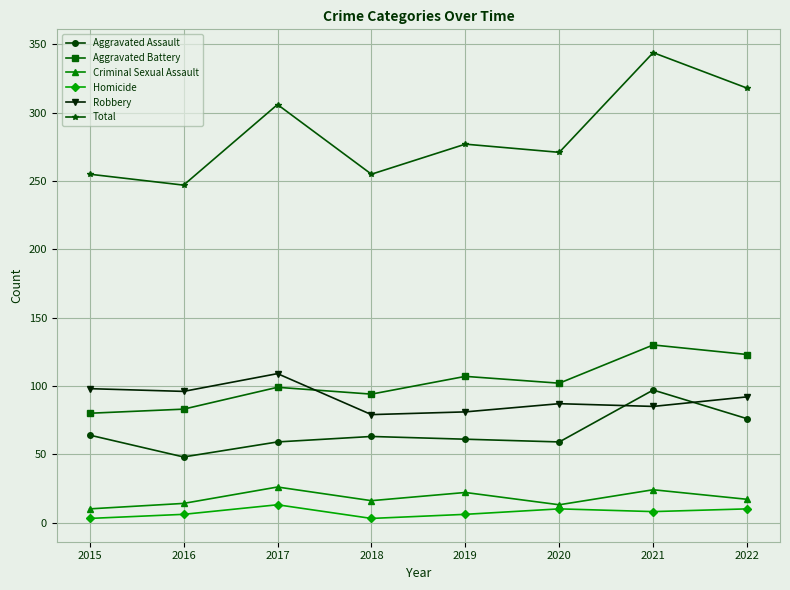

At which category does Total reach its first local valley?

2016